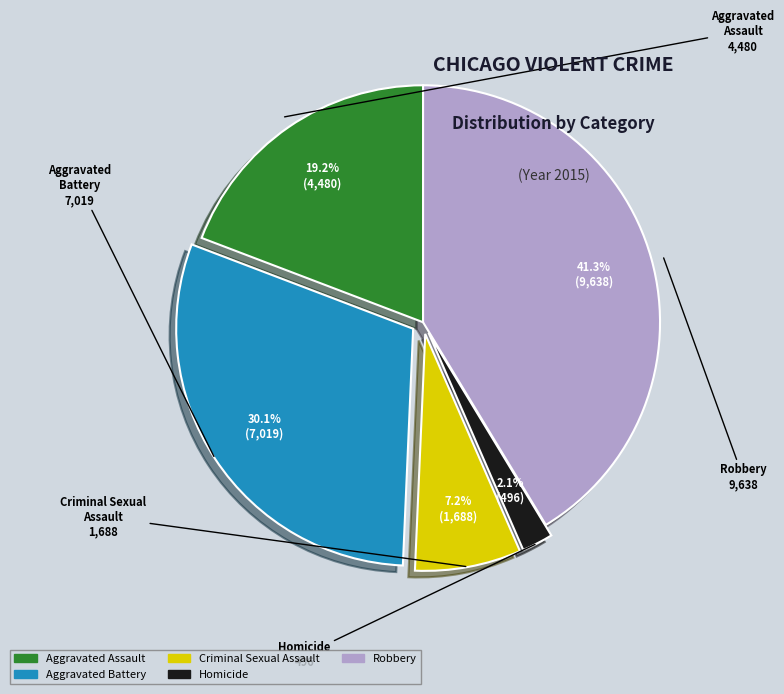

Is the sum of Robbery and Criminal Sexual Assault greater than half?

No